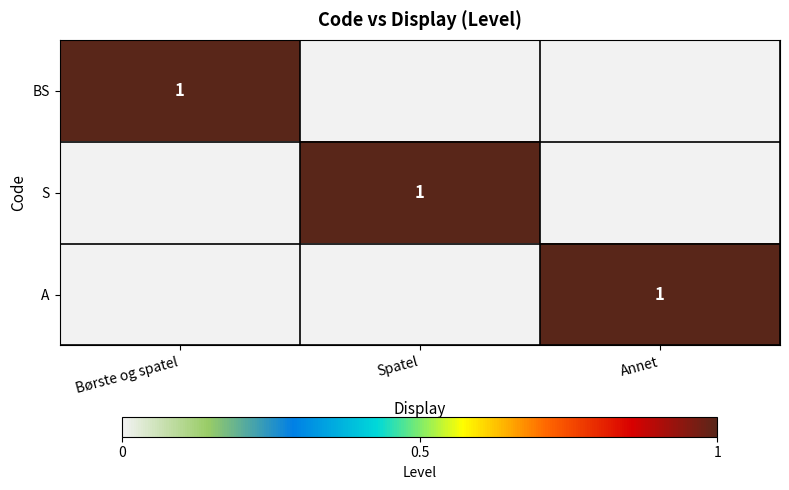

What is the spread (max minus min) of values at Spatel?

1